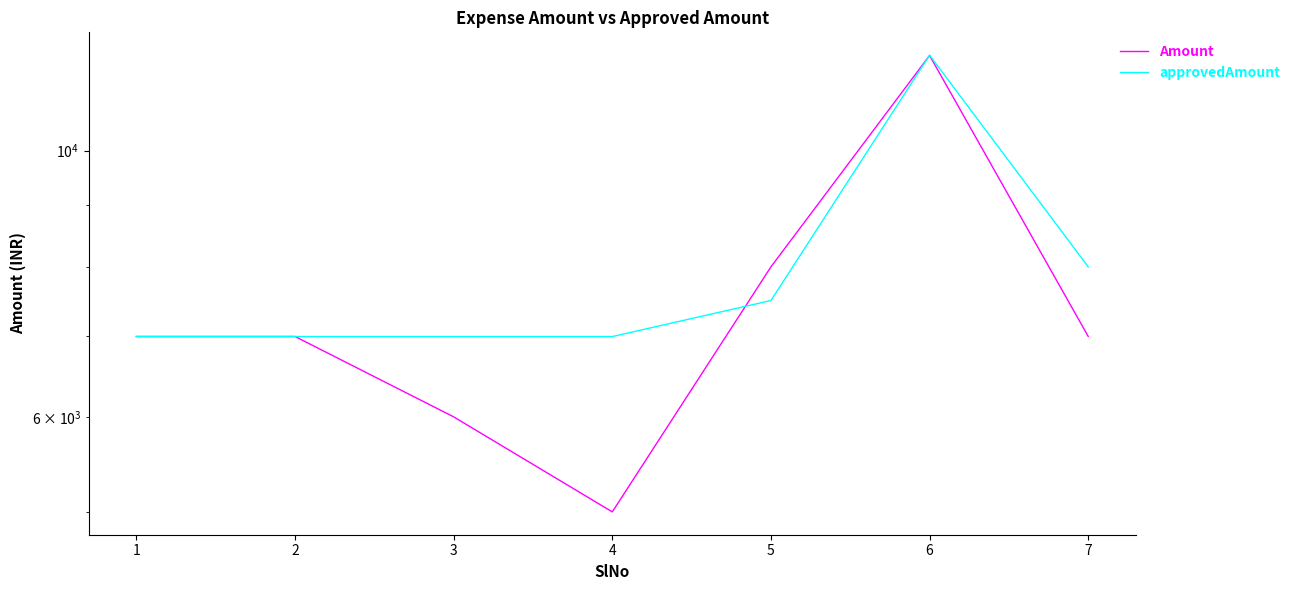

Reading left to right, transcribe all the data shown in this chart.

Amount: 1=7000	2=7000	3=6000	4=5000	5=8000	6=12001	7=7001
approvedAmount: 1=6999	2=6999	3=6999	4=6999	5=7500	6=12008	7=8000